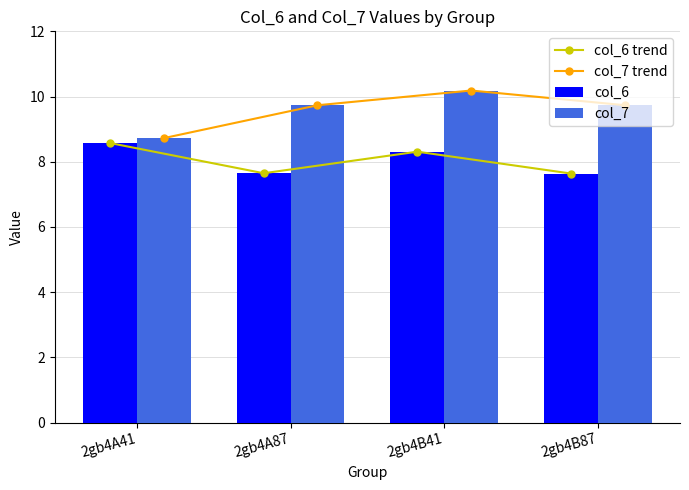

Reading left to right, transcribe all the data shown in this chart.

col_6 trend: 2gb4A41=8.6	2gb4A87=7.6	2gb4B41=8.3	2gb4B87=7.6
col_7 trend: 2gb4A41=8.7	2gb4A87=9.7	2gb4B41=10.2	2gb4B87=9.7
col_6: 2gb4A41=8.6	2gb4A87=7.6	2gb4B41=8.3	2gb4B87=7.6
col_7: 2gb4A41=8.7	2gb4A87=9.7	2gb4B41=10.2	2gb4B87=9.7